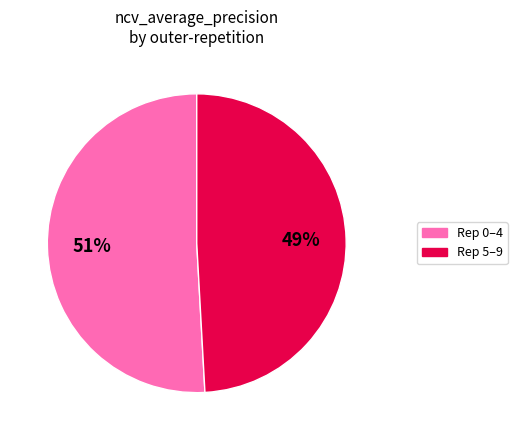

Does any single category account for the majority?

Yes